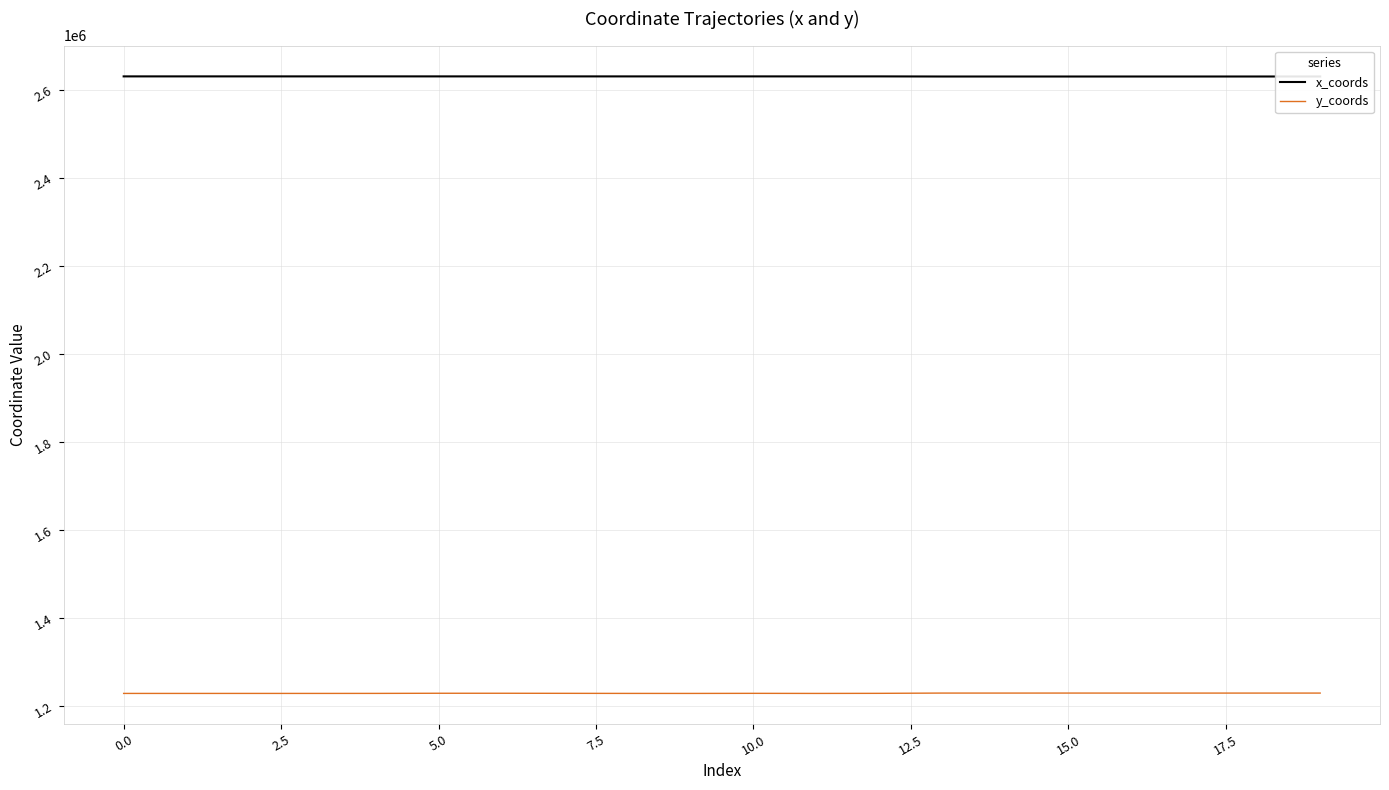

Which series has the largest total across all categories?

x_coords